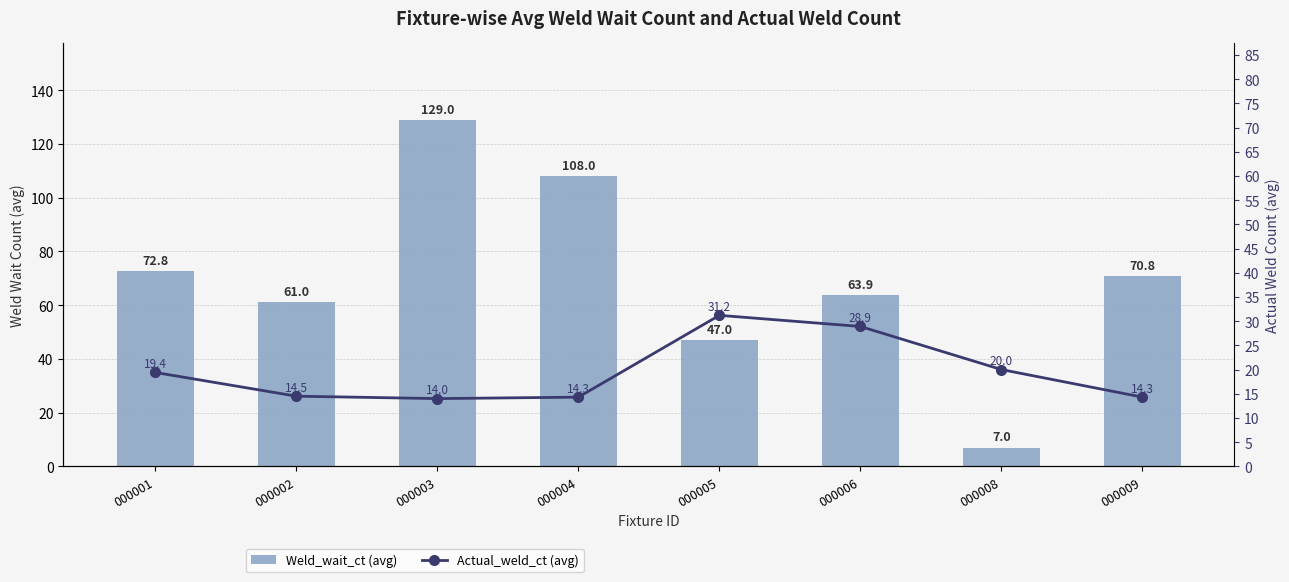

At how many categories does at least one series exceed 30?

7